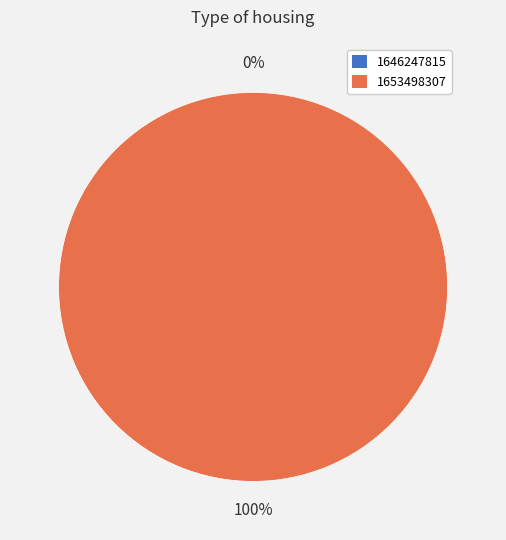

Rank the categories by value from highest to lowest.

1653498307, 1646247815